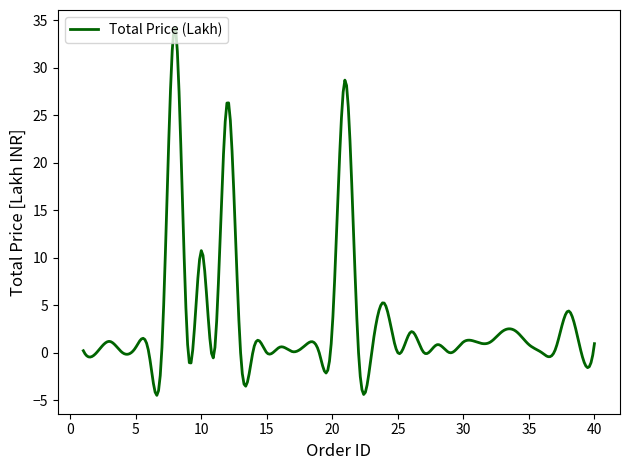

What is the smallest value displayed?

-4.5